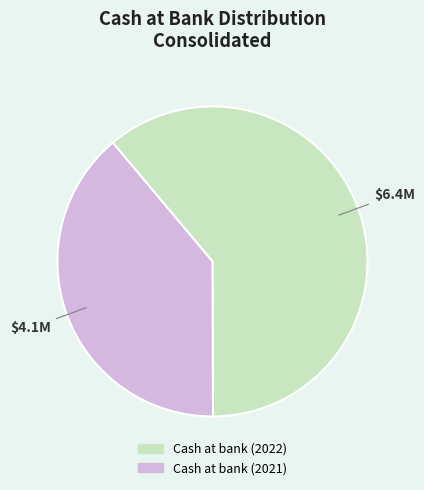

Which category accounts for the majority?

Cash at bank (2022)